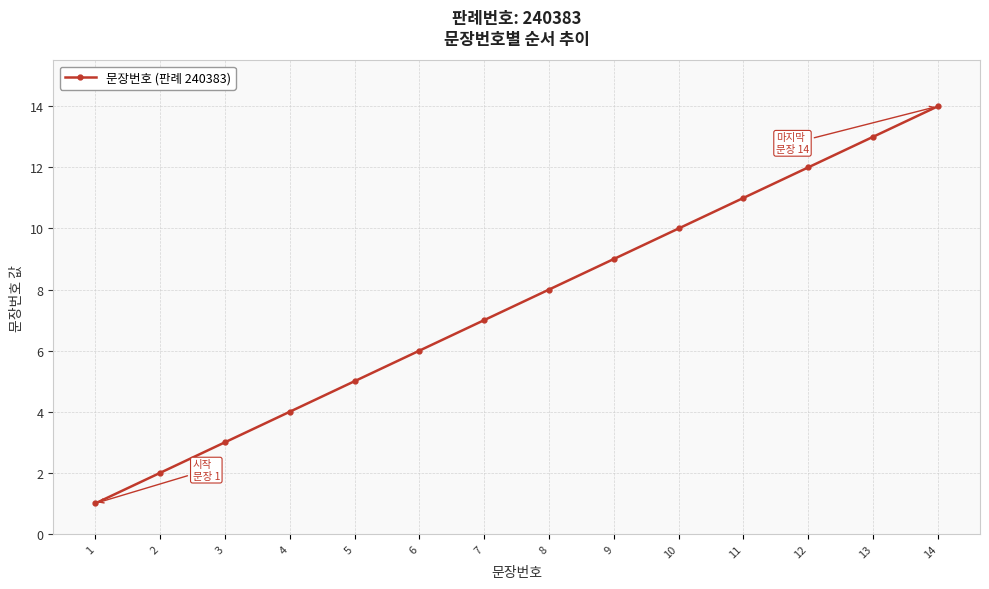

List the labels in order of value, largest first.

14, 13, 12, 11, 10, 9, 8, 7, 6, 5, 4, 3, 2, 1